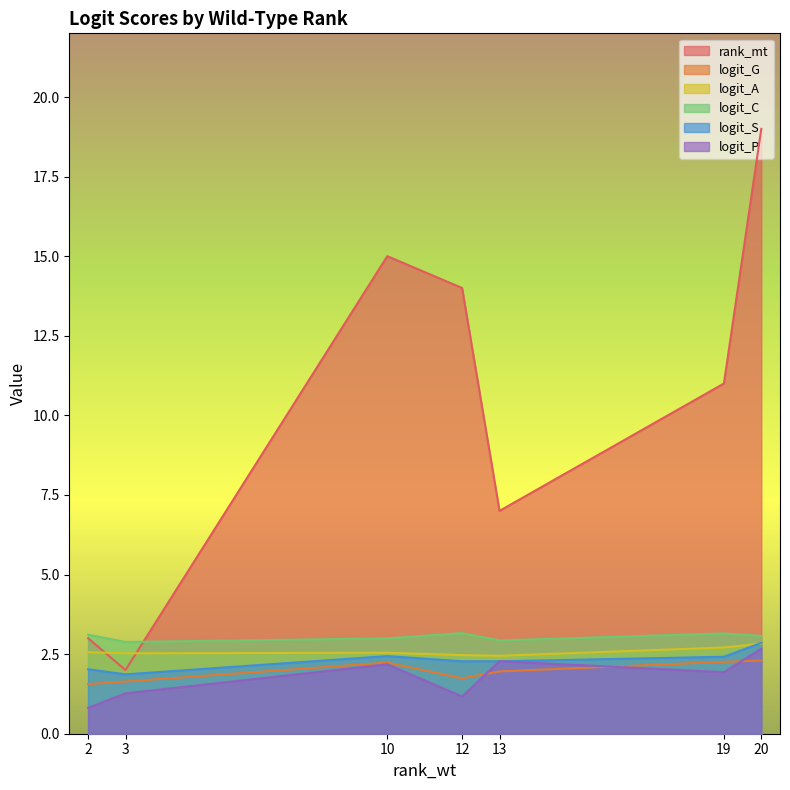

What is the approximate value of logit_A at 19?

2.7